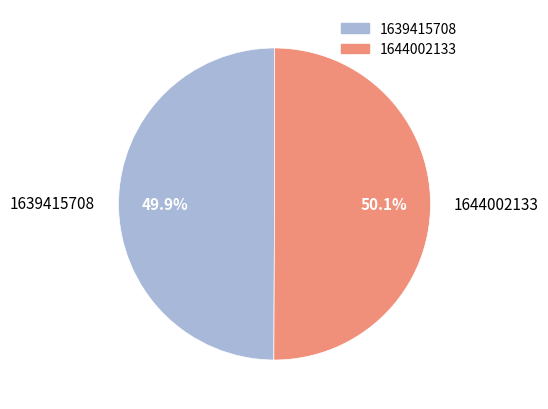

To the nearest percent, what is the difference between the 1639415708 and 1644002133 slice percentages?

0%